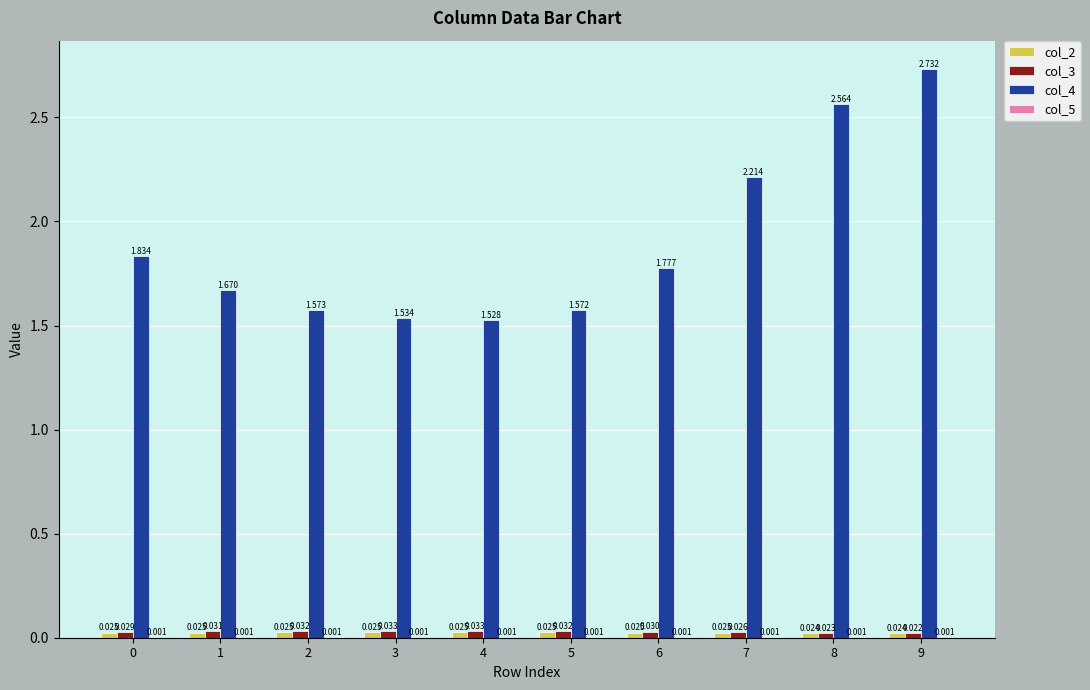

Count the number of categories in the chart.

10